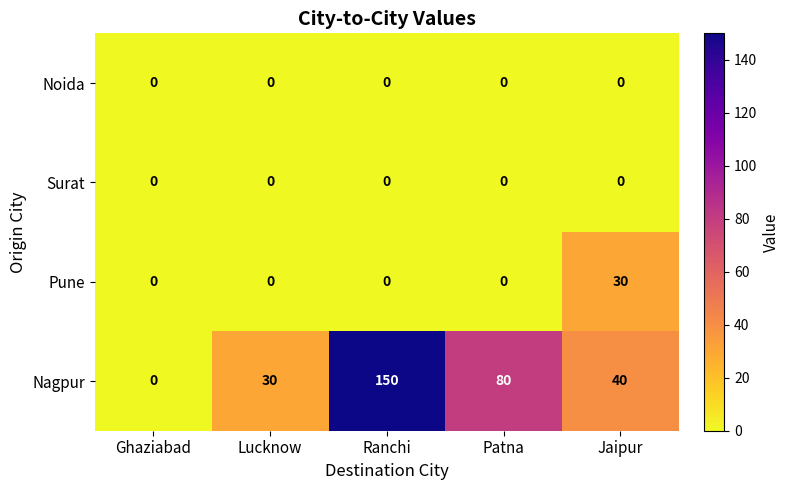

Reading left to right, list all the values displayed in this chart.

Noida: Ghaziabad=0	Lucknow=0	Ranchi=0	Patna=0	Jaipur=0
Surat: Ghaziabad=0	Lucknow=0	Ranchi=0	Patna=0	Jaipur=0
Pune: Ghaziabad=0	Lucknow=0	Ranchi=0	Patna=0	Jaipur=30
Nagpur: Ghaziabad=0	Lucknow=30	Ranchi=150	Patna=80	Jaipur=40